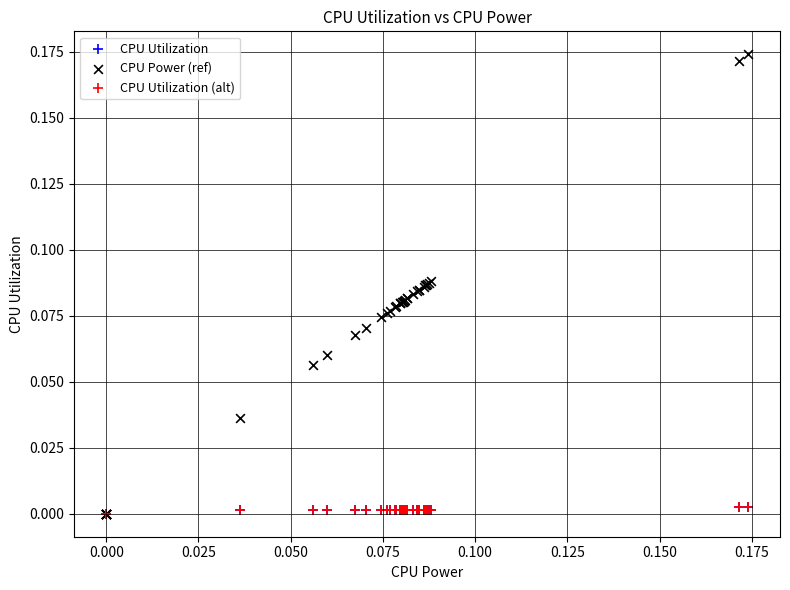

Which series contains the highest Y value?

CPU Power (ref)